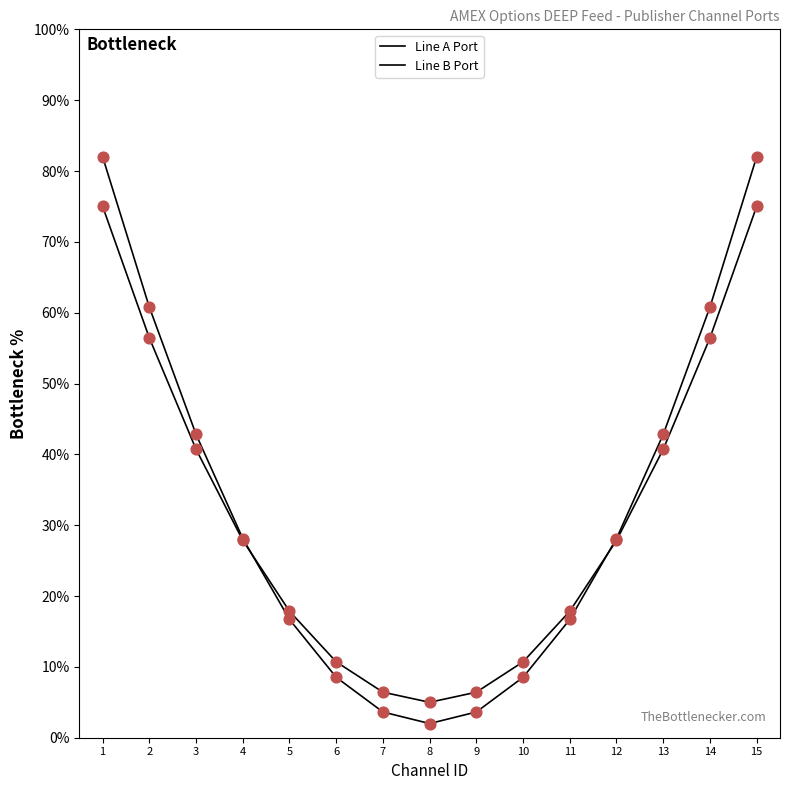

At which category is the sum across all series the highest?

1